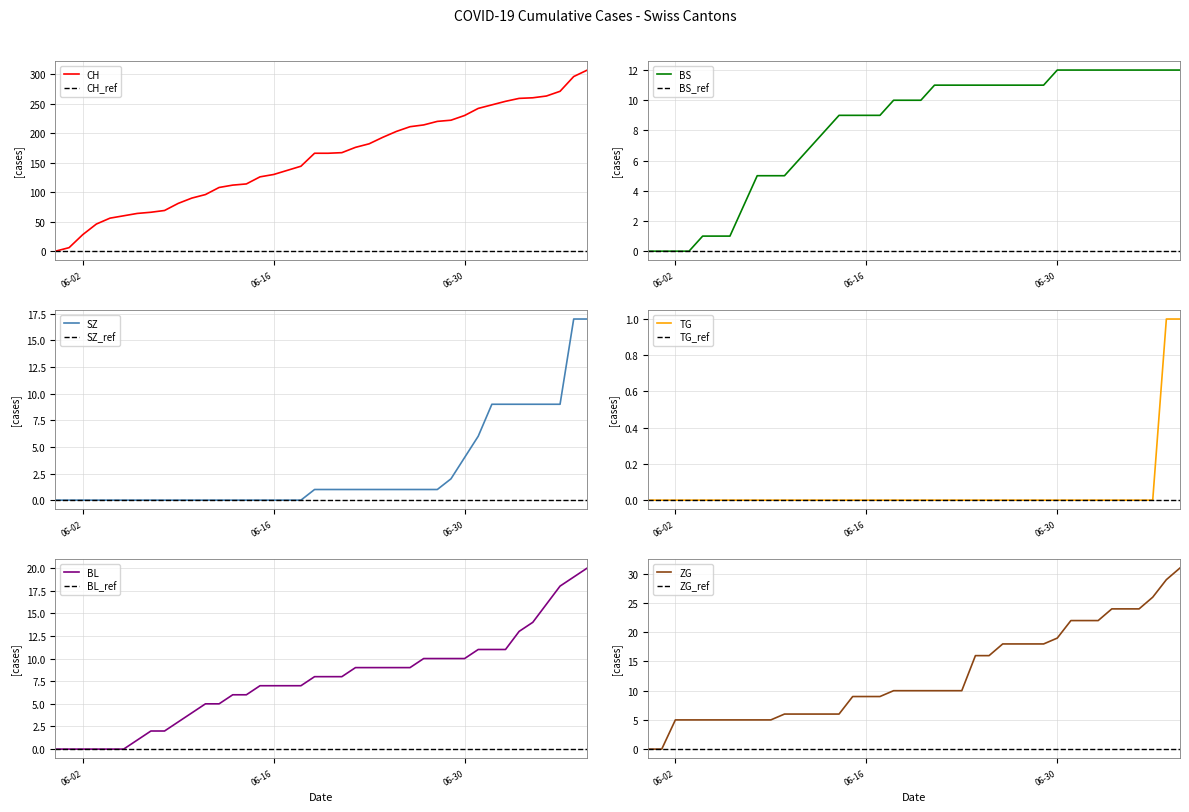

What is the maximum value for CH?

307